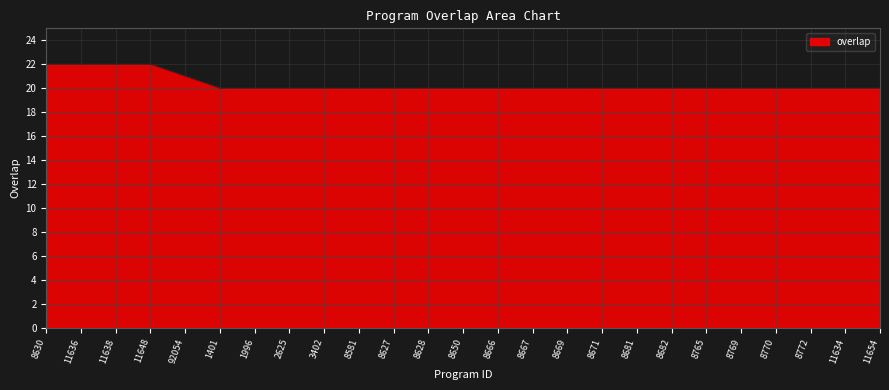

What position from the right is 8666?

12